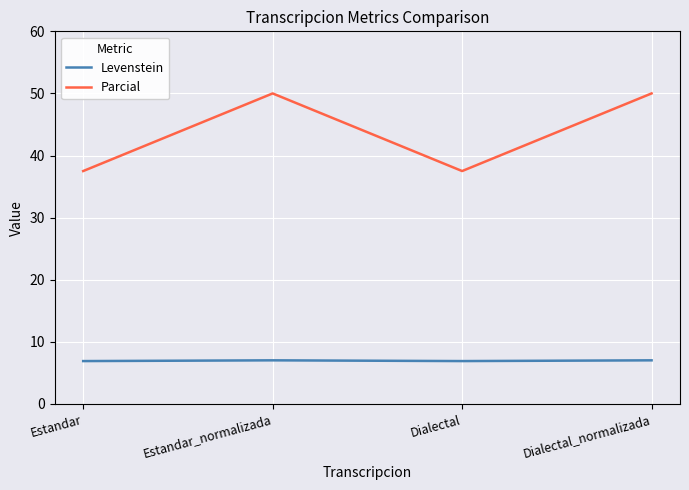

True or false: Levenstein and Parcial intersect in this chart.

False